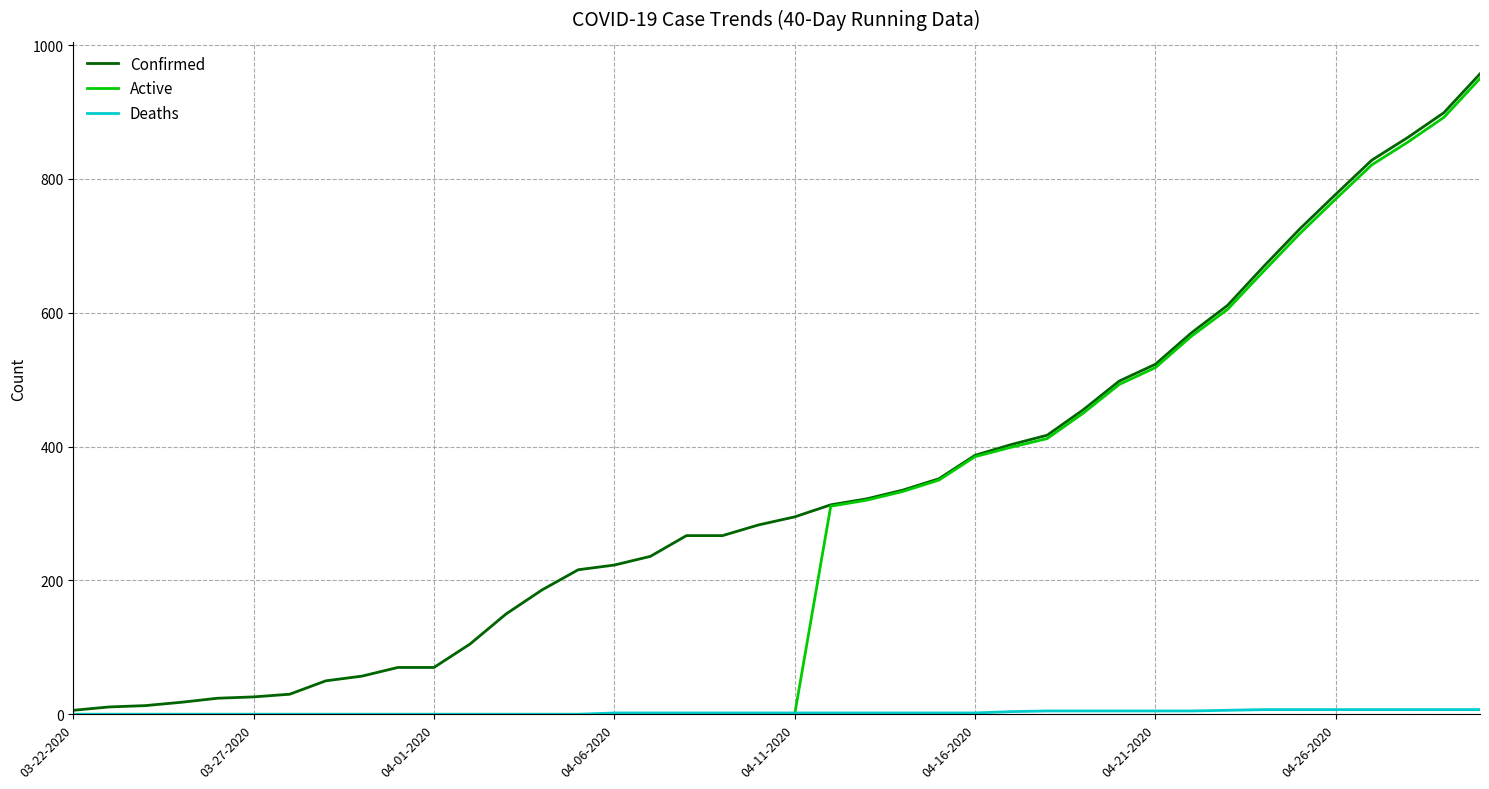

What is the greatest value displayed?

957